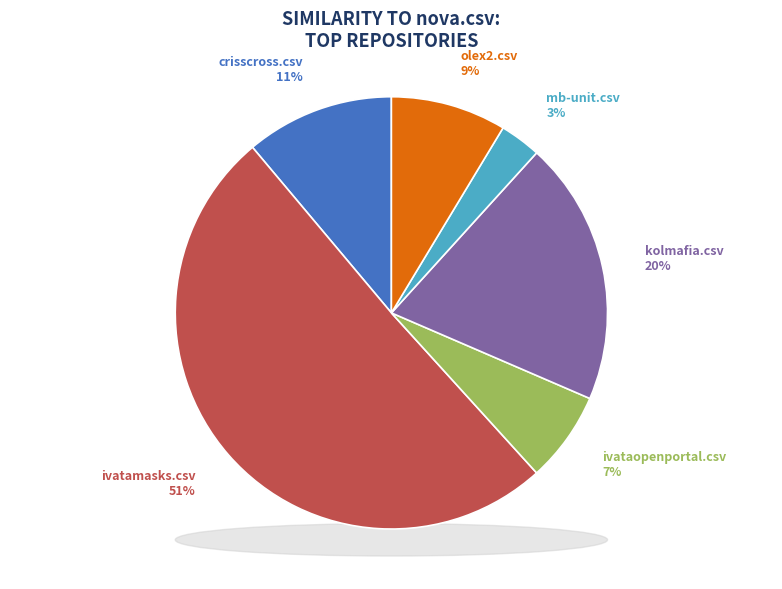

Is there a majority slice in this chart?

Yes